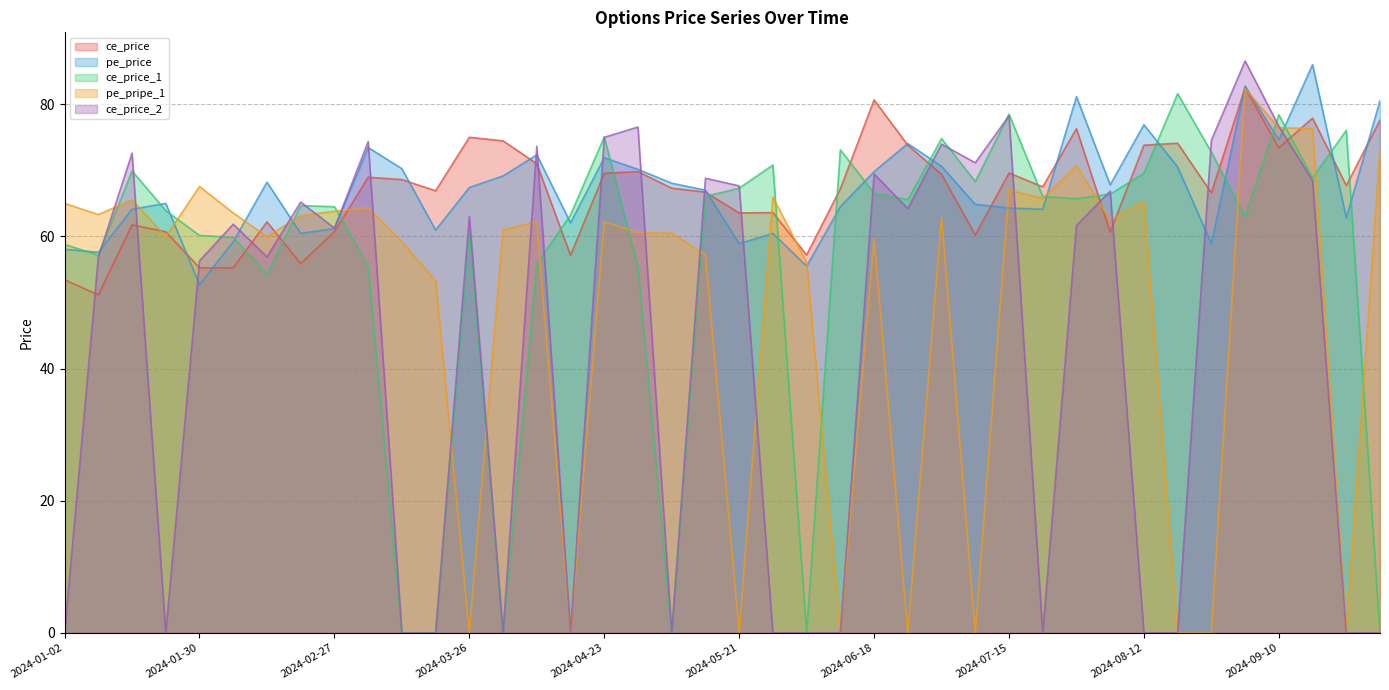

How many values in the ce_price series exceed 67?

22